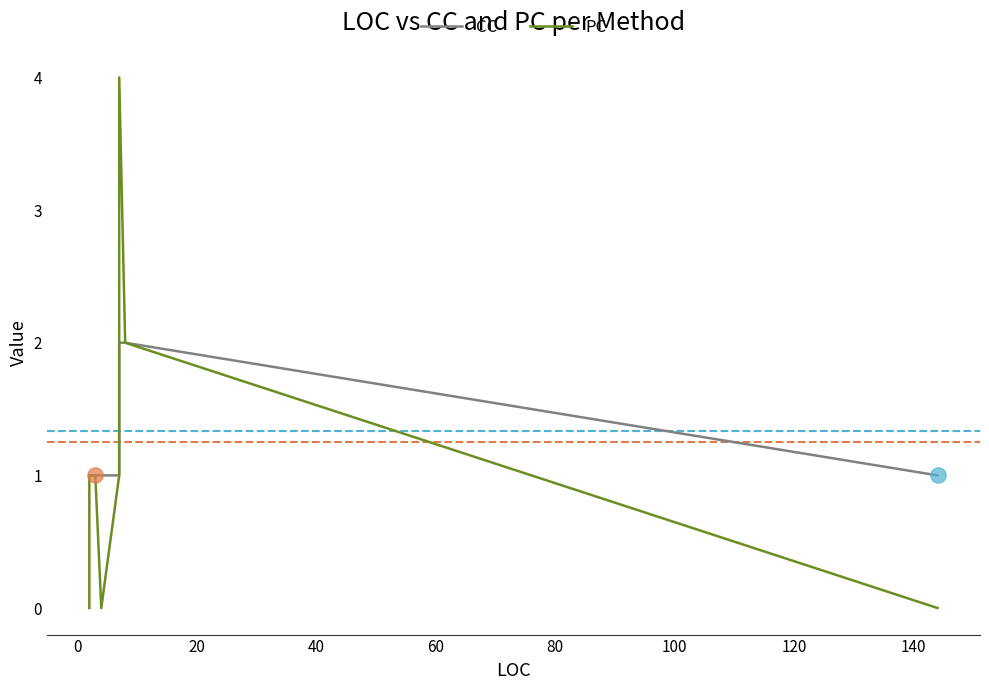

Which series contains the highest Y value?

PC